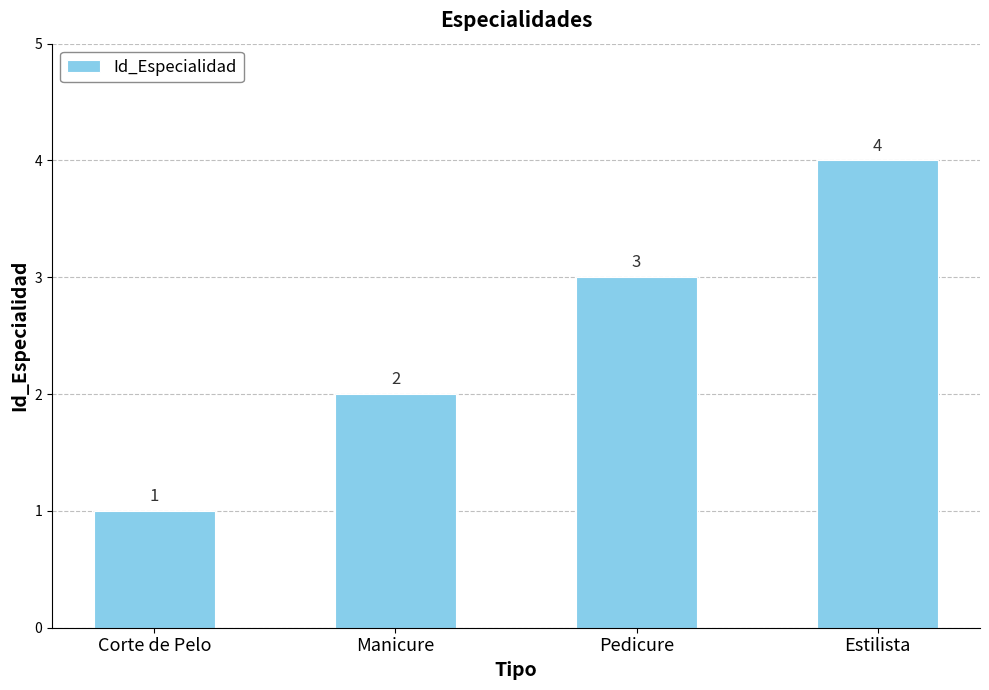

Rank the categories by value from lowest to highest.

Corte de Pelo, Manicure, Pedicure, Estilista